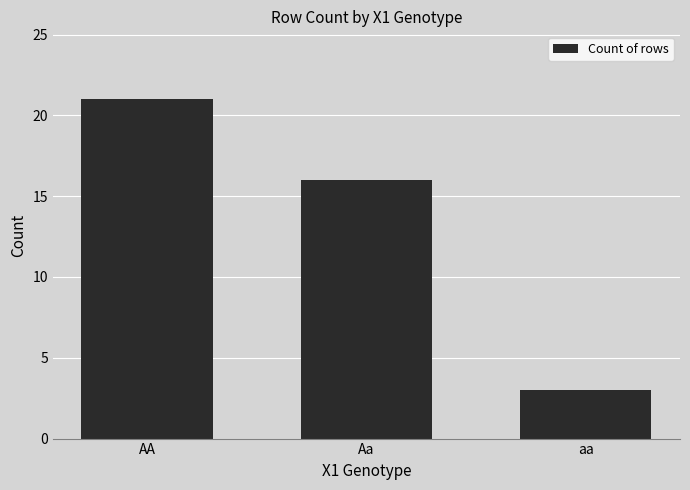

What is the change in value from AA to aa?

-18